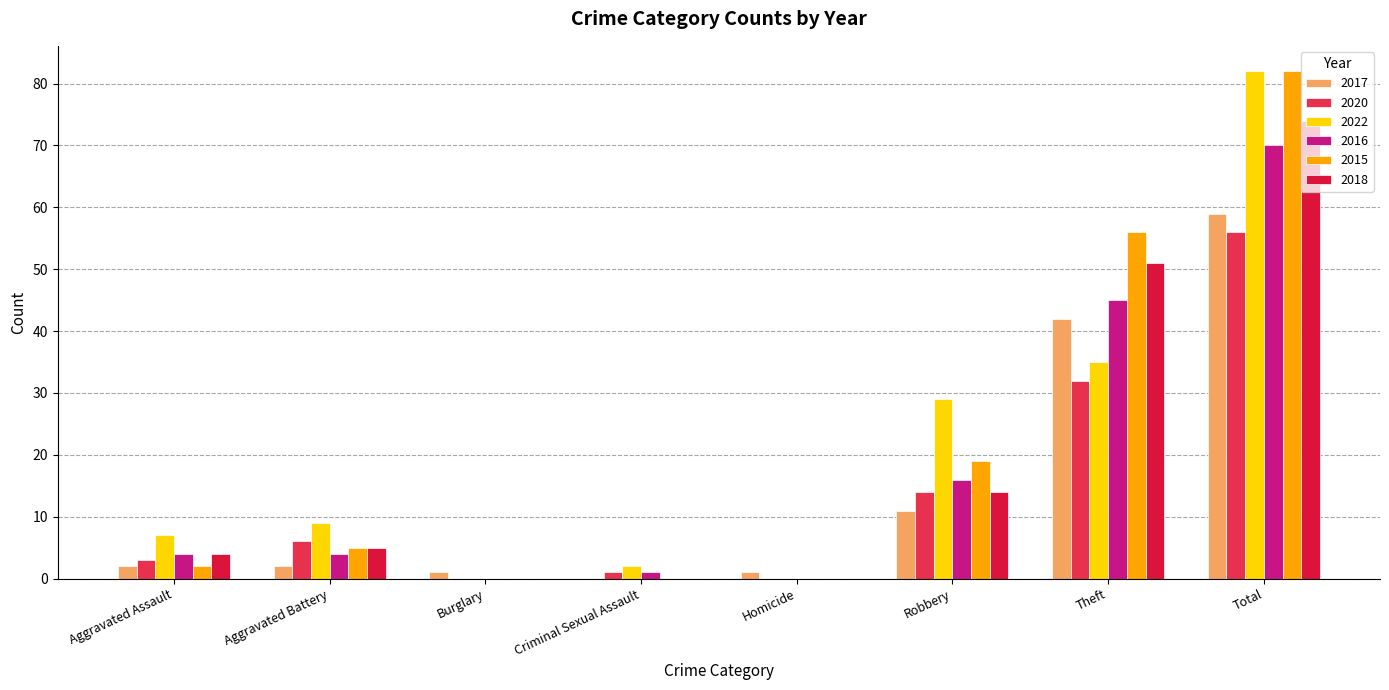

What is the maximum value shown in the chart?

82